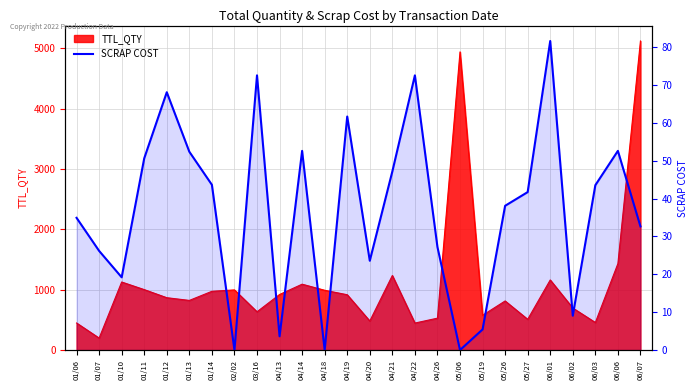

How many lines are shown in the chart?

1